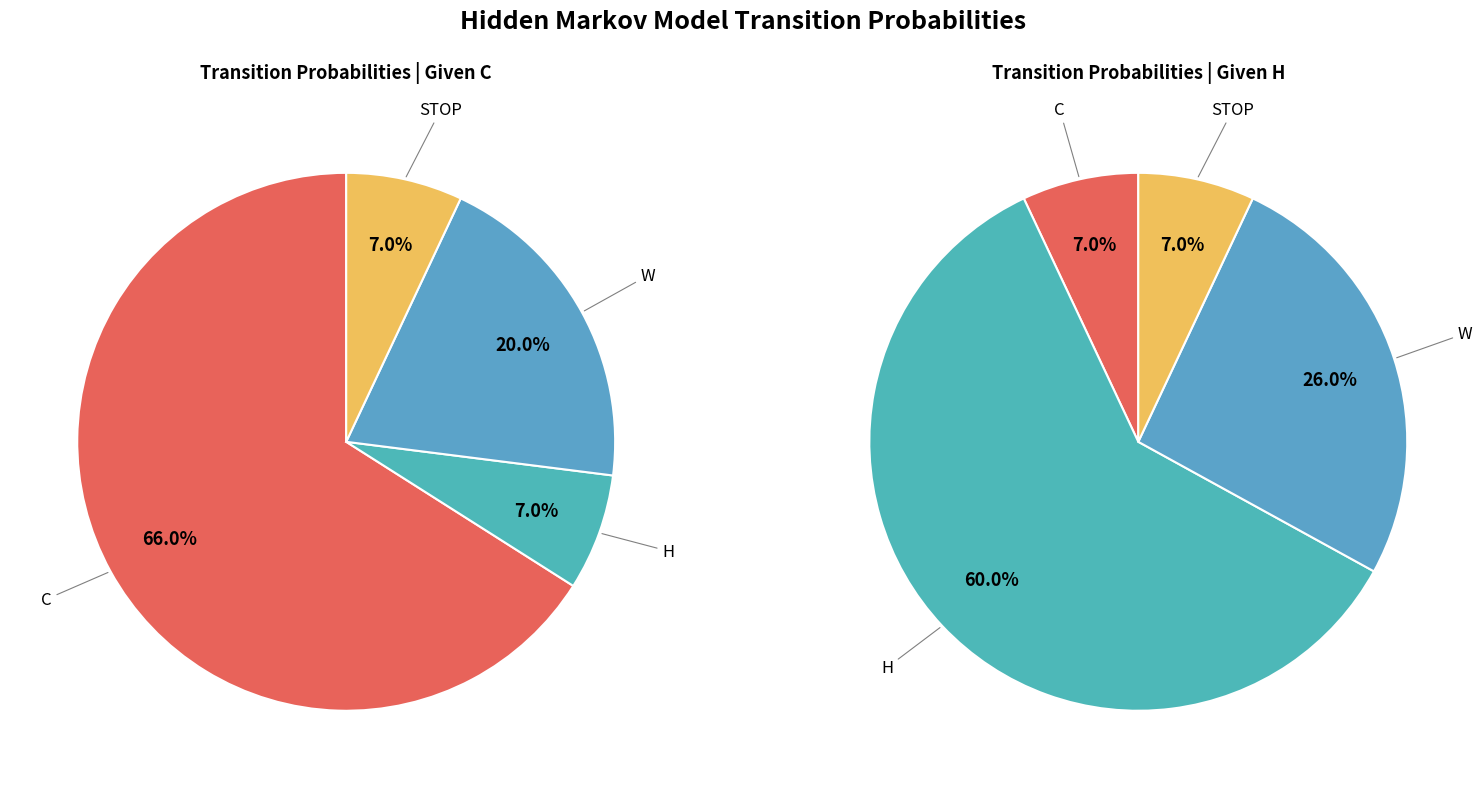

What percentage is the 3 slice, to the nearest percent?

7%